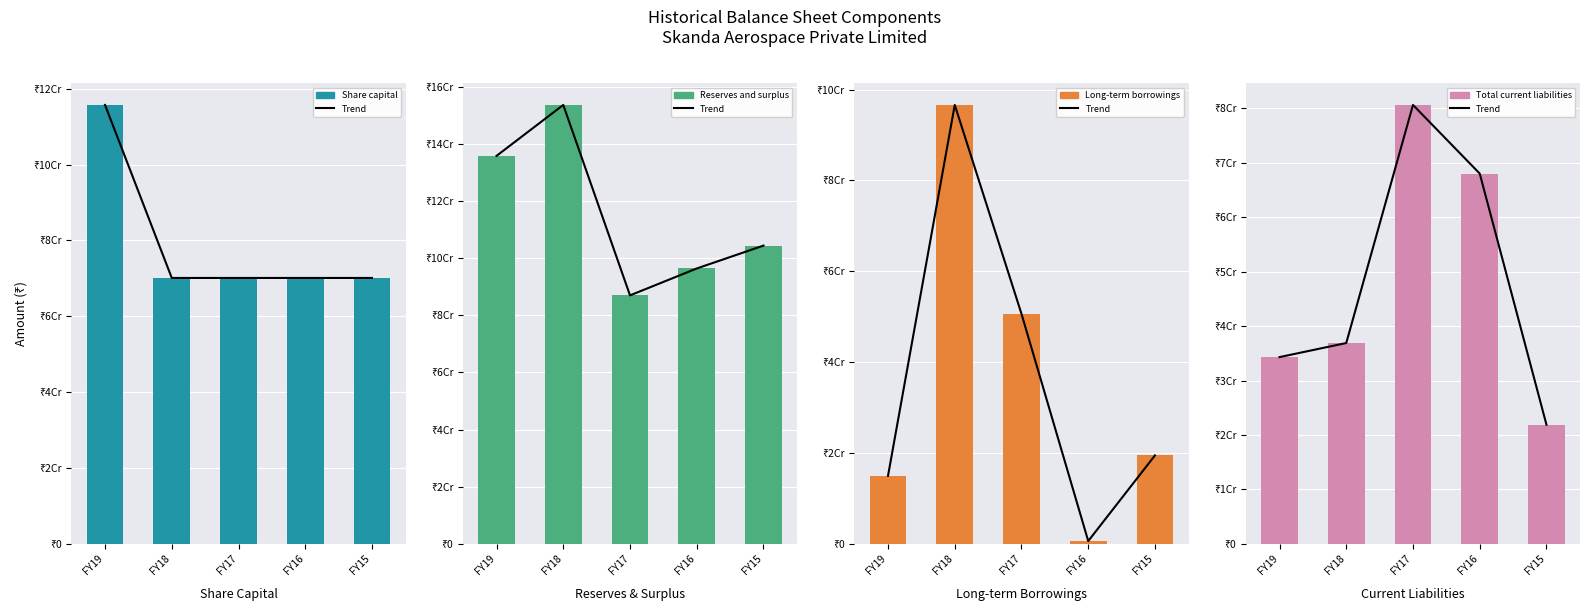

What are all the series names shown in the legend?

Trend, Share capital, Reserves and surplus, Long-term borrowings, Total current liabilities